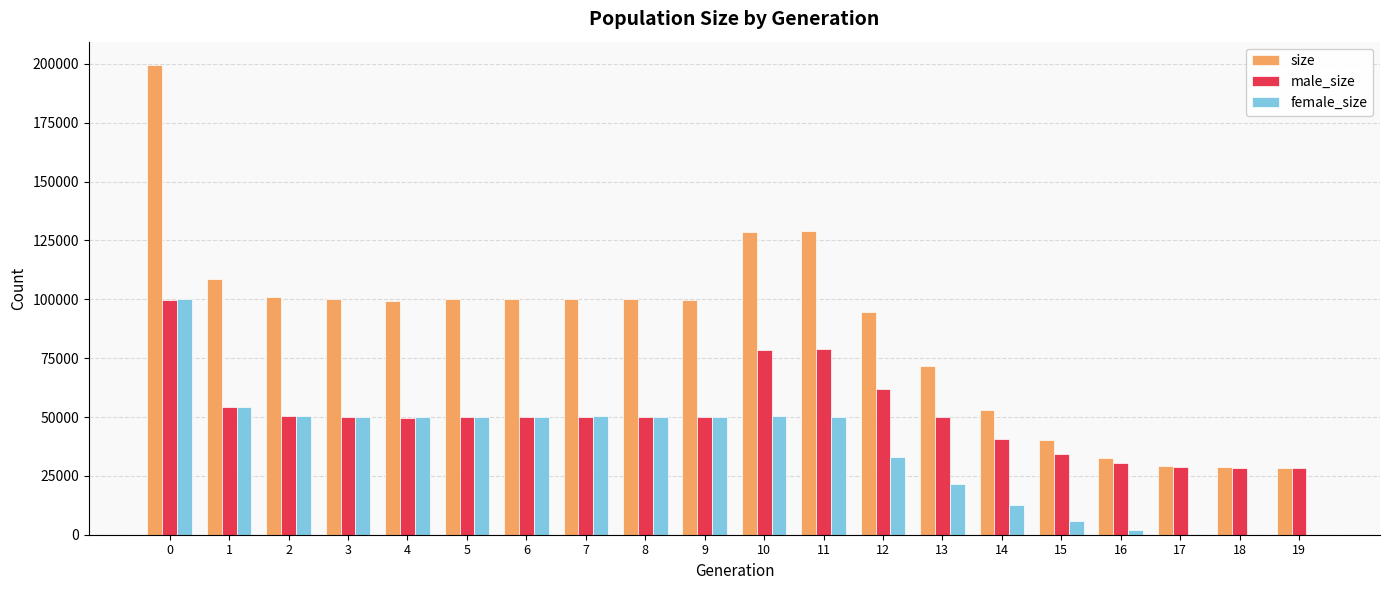

Which series has the largest total across all categories?

size